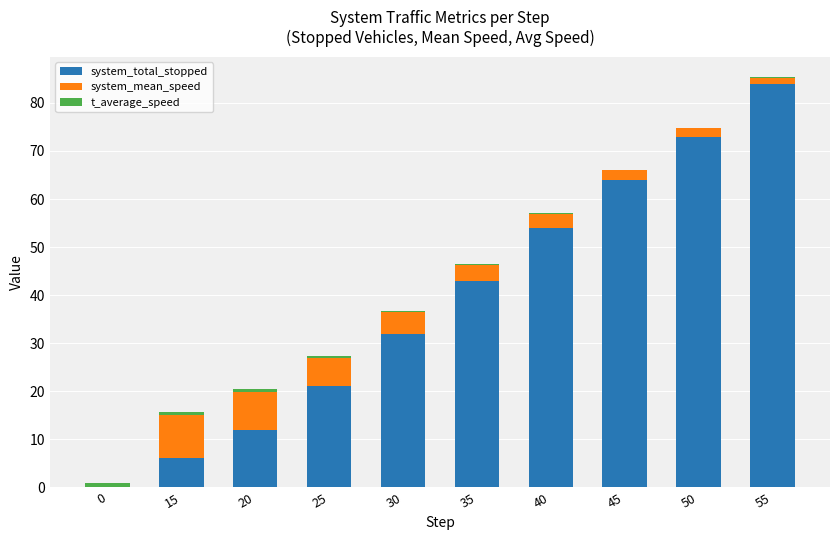

How many series are shown in this chart?

3